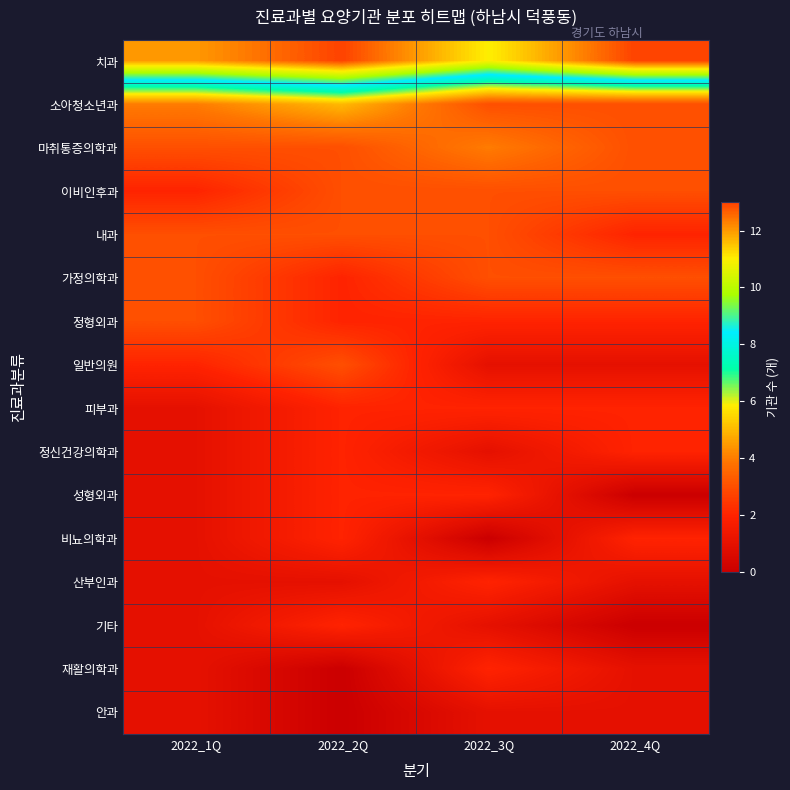

Reading right to left, what are all the values shown in this chart?

치과: 2022_4Q=13	2022_3Q=11	2022_2Q=13	2022_1Q=12
소아청소년과: 2022_4Q=3	2022_3Q=3	2022_2Q=5	2022_1Q=4
마취통증의학과: 2022_4Q=3	2022_3Q=4	2022_2Q=3	2022_1Q=3
이비인후과: 2022_4Q=3	2022_3Q=3	2022_2Q=3	2022_1Q=2
내과: 2022_4Q=2	2022_3Q=3	2022_2Q=3	2022_1Q=3
가정의학과: 2022_4Q=3	2022_3Q=3	2022_2Q=2	2022_1Q=3
정형외과: 2022_4Q=2	2022_3Q=2	2022_2Q=2	2022_1Q=3
일반의원: 2022_4Q=1	2022_3Q=1	2022_2Q=3	2022_1Q=2
피부과: 2022_4Q=2	2022_3Q=2	2022_2Q=2	2022_1Q=1
정신건강의학과: 2022_4Q=2	2022_3Q=1	2022_2Q=2	2022_1Q=1
성형외과: 2022_4Q=0	2022_3Q=2	2022_2Q=2	2022_1Q=1
비뇨의학과: 2022_4Q=2	2022_3Q=0	2022_2Q=2	2022_1Q=1
산부인과: 2022_4Q=1	2022_3Q=2	2022_2Q=1	2022_1Q=1
기타: 2022_4Q=0	2022_3Q=1	2022_2Q=2	2022_1Q=1
재활의학과: 2022_4Q=1	2022_3Q=2	2022_2Q=0	2022_1Q=1
안과: 2022_4Q=1	2022_3Q=1	2022_2Q=0	2022_1Q=1